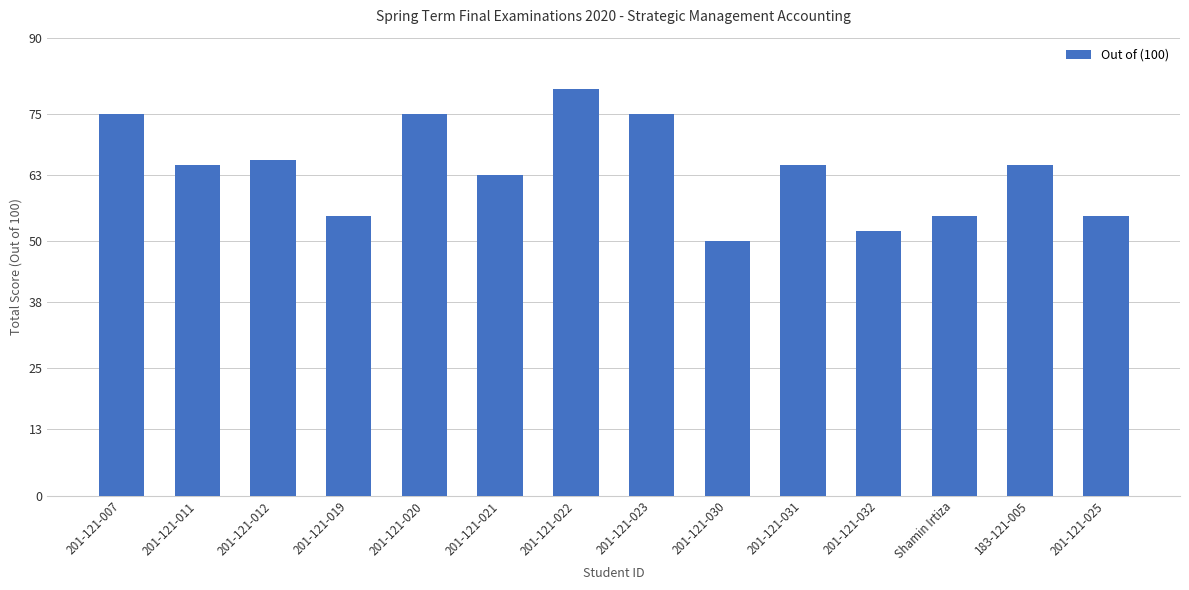

The chart shows a value of 65 at 201-121-031. True or false?

True